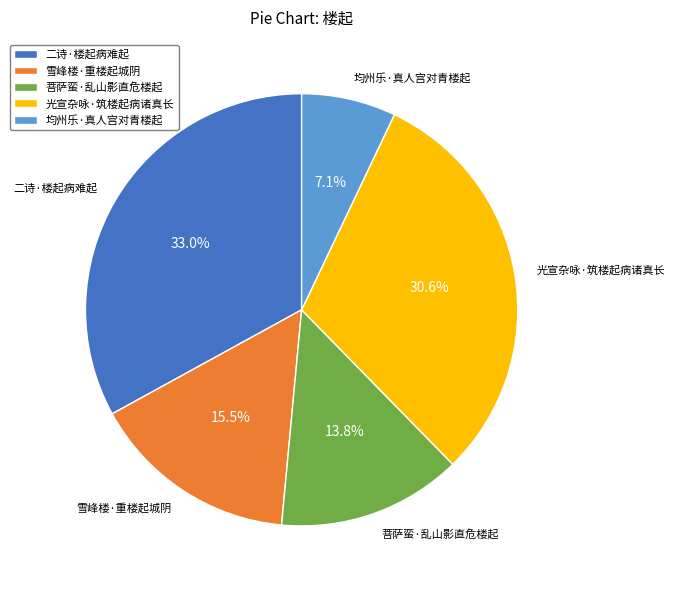

Combined, what portion of the pie is 菩萨蛮·乱山影直危楼起 and 雪峰楼·重楼起城阴?

29.3%